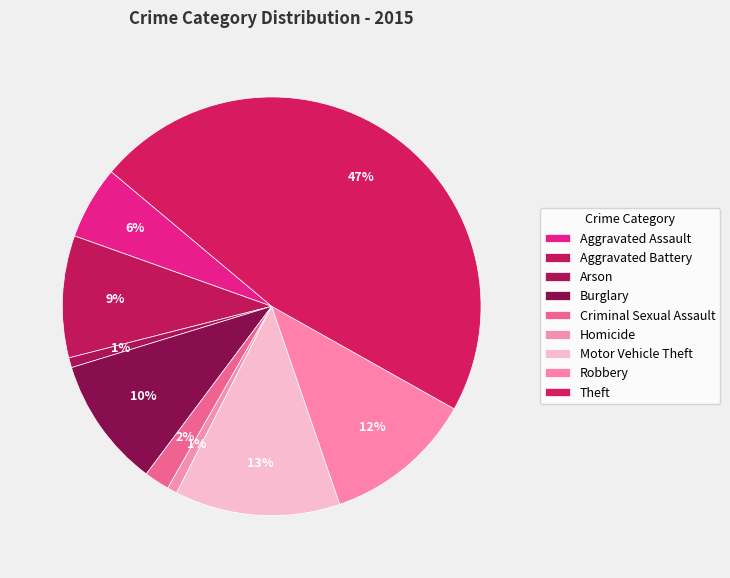

Approximately how many times larger is the value at Aggravated Battery compared to Criminal Sexual Assault?

4.8